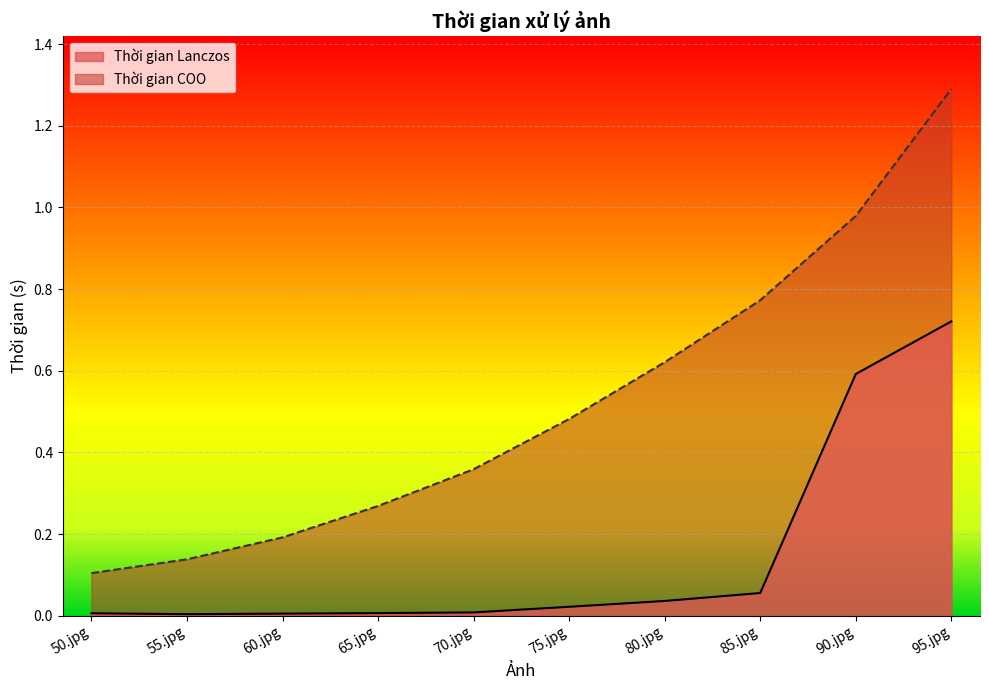

Between 50.jpg and 65.jpg, which series saw the biggest shift?

Thời gian COO